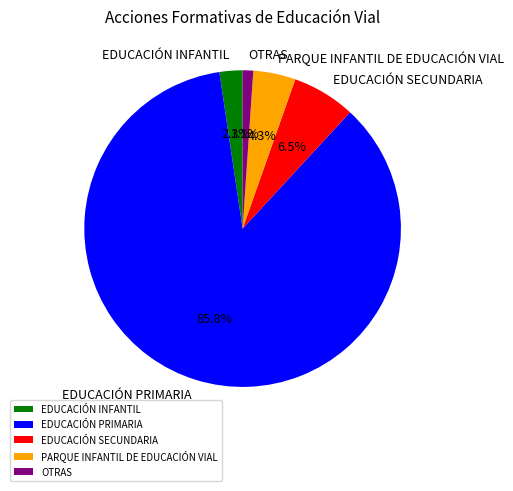

Rank the categories by value from highest to lowest.

EDUCACIÓN PRIMARIA, EDUCACIÓN SECUNDARIA, PARQUE INFANTIL DE EDUCACIÓN VIAL, EDUCACIÓN INFANTIL, OTRAS